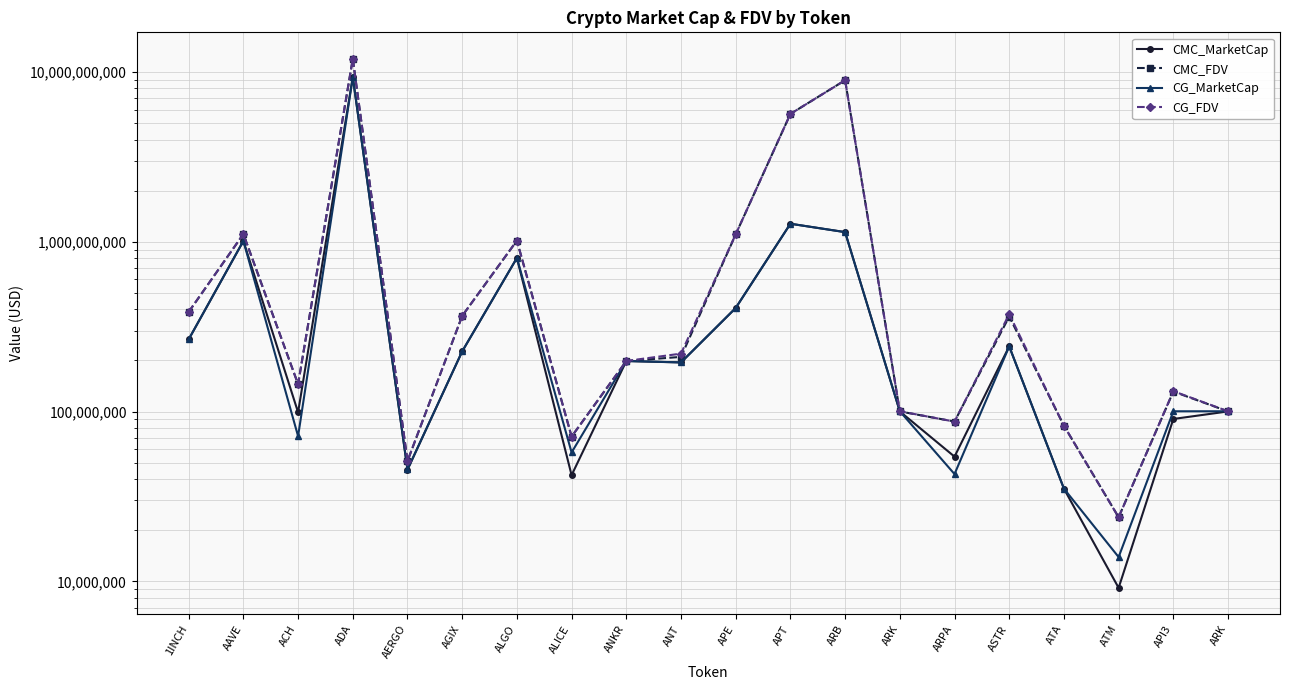

Reading right to left, transcribe all the data shown in this chart.

CMC_MarketCap: 100264365.5	90505556.2	9162627.7	35180075.7	242330401.6	54307737.5	100264365.5	1140401964.1	1277436666.1	407553660.4	194778192.7	198480559.7	42243830.7	803098997.7	226408021.8	45451949.3	9341834407.1	99034462.7	1011672954.7	266085134.0
CMC_FDV: 100264365.5	131246377.4	23894661.2	82584465.4	362887013.7	87389529.3	100264365.5	8944329130.0	5663185383.4	1105698781.8	210041468.6	198480559.7	71308547.8	1015648605.5	366430950.6	51069606.0	11961042761.5	145108683.1	1110076414.4	386121994.2
CG_MarketCap: 100474661.0	100459640.0	13912144.0	35195613.0	241938245.0	42874366.0	100474661.0	1139913199.0	1277774817.0	407861572.0	194908881.0	198690634.0	57485386.0	803828140.0	226244994.0	45643804.0	9305586985.0	71644965.0	1012106595.0	266556778.0
CG_FDV: 100474661.0	131950784.0	23844224.0	82620940.0	374613628.0	87304978.0	100474661.0	8940495680.0	5664340006.0	1106534149.0	219521604.0	198690634.0	71193531.0	1016570738.0	366167098.0	51285173.0	11948956069.0	144922010.0	1110466569.0	386806407.0